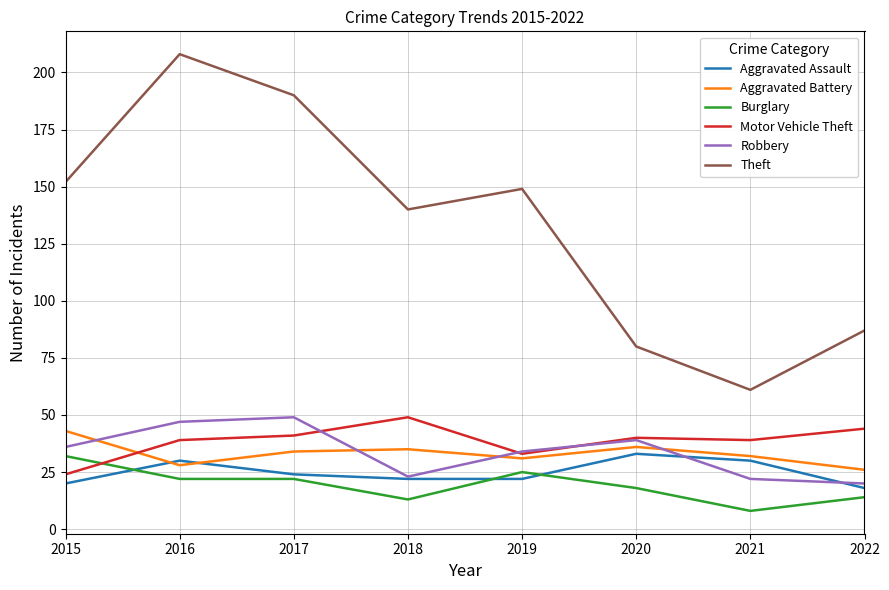

Reading left to right, extract all data points from this chart.

Aggravated Assault: 20	30	24	22	22	33	30	18
Aggravated Battery: 43	28	34	35	31	36	32	26
Burglary: 32	22	22	13	25	18	8	14
Motor Vehicle Theft: 24	39	41	49	33	40	39	44
Robbery: 36	47	49	23	34	39	22	20
Theft: 152	208	190	140	149	80	61	87